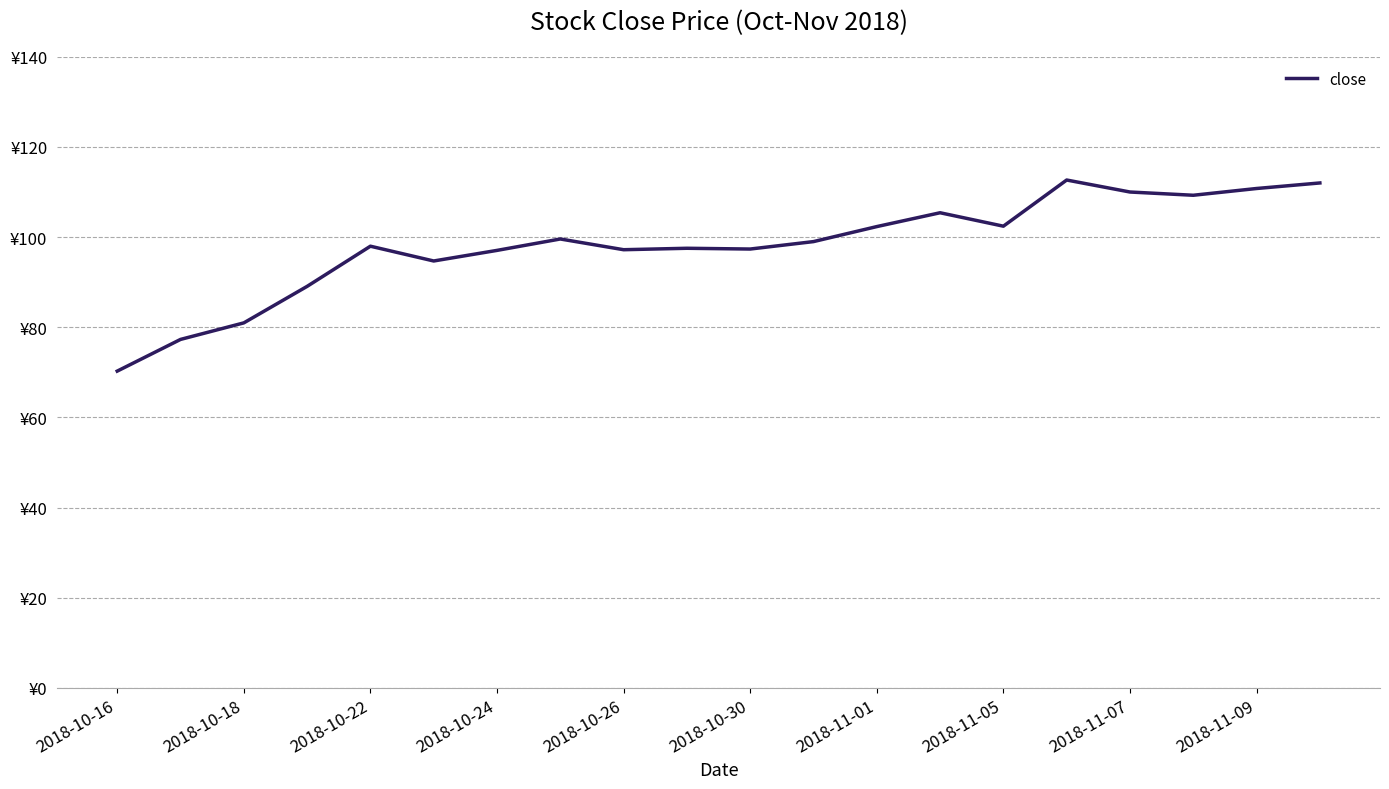

How many data points are less than 99?

10